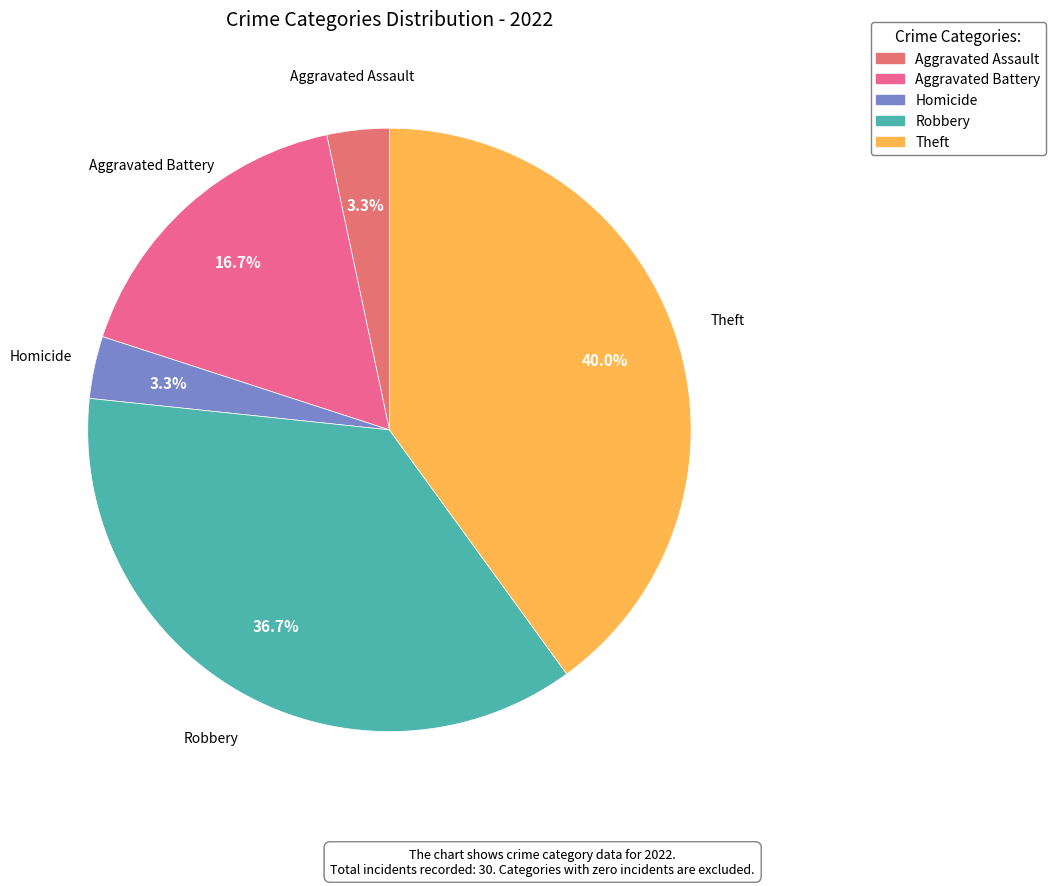

Count the number of slices in the pie.

5